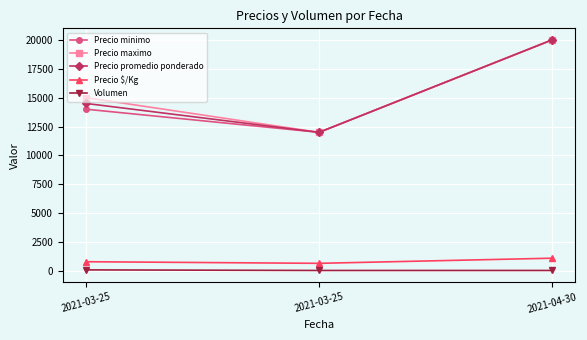

What is the sum of all Precio $/Kg values?

2584